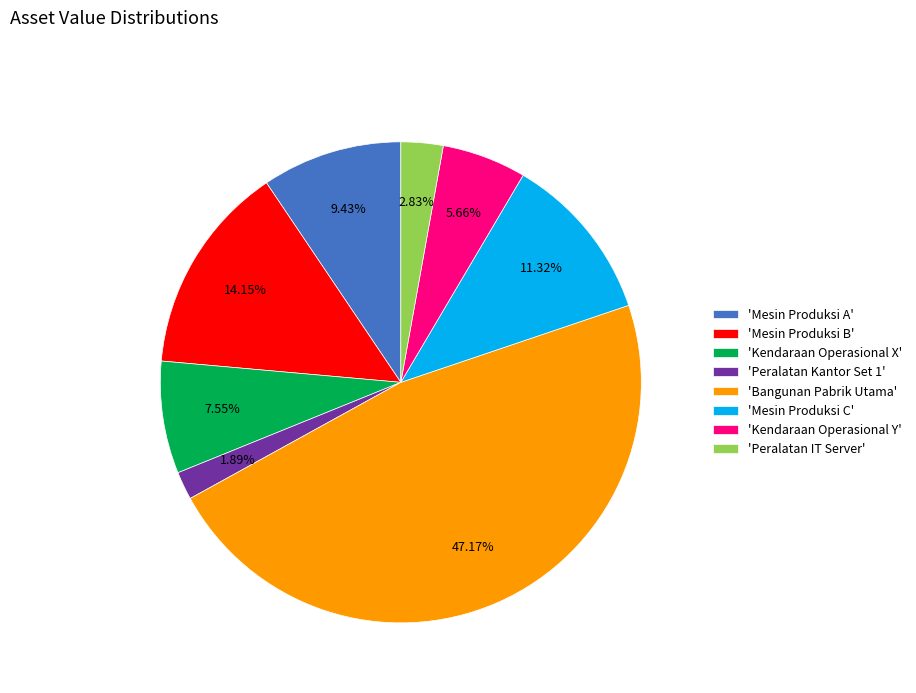

Which category has the smallest portion of the pie?

'Peralatan Kantor Set 1'